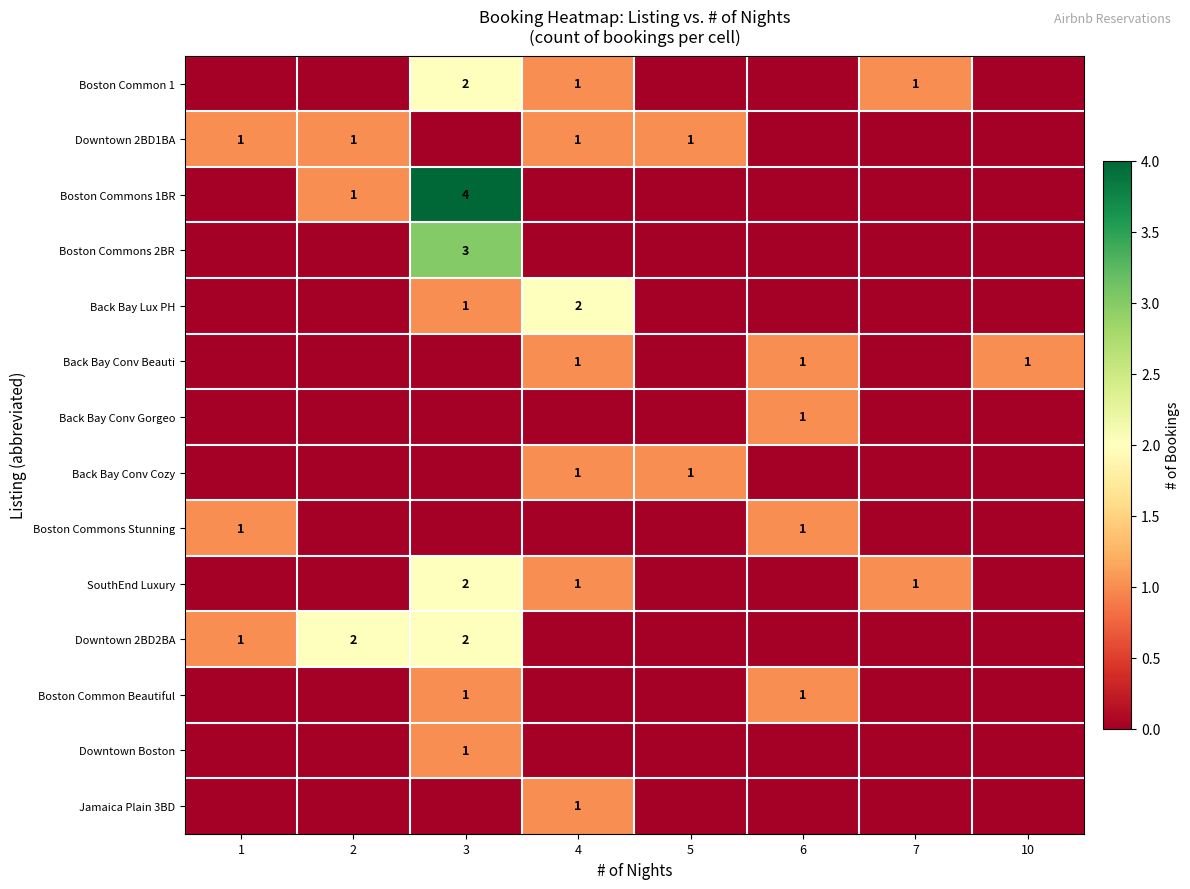

The value of Downtown 2BD1BA at 2 is 1. True or false?

True